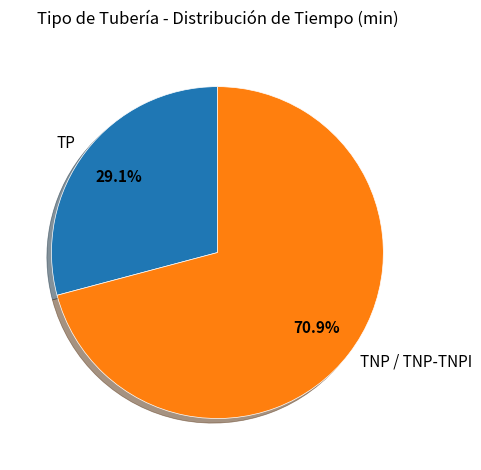

Rank the categories by value from lowest to highest.

TP, TNP / TNP-TNPI